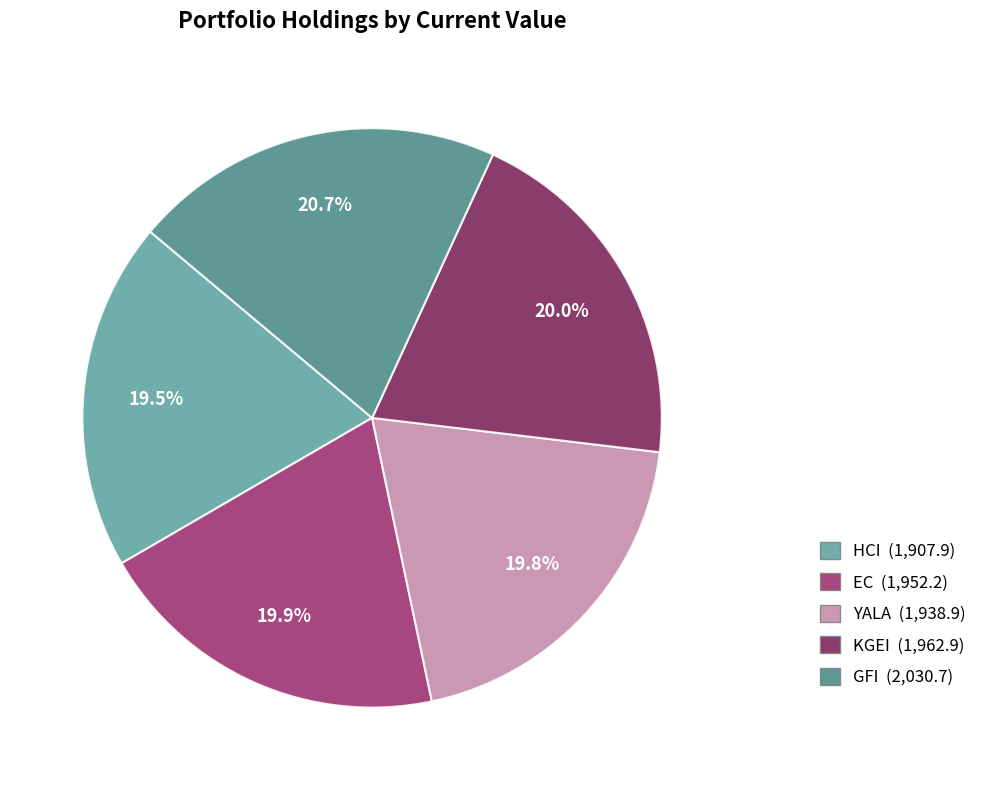

Is the sum of KGEI and EC greater than half?

No